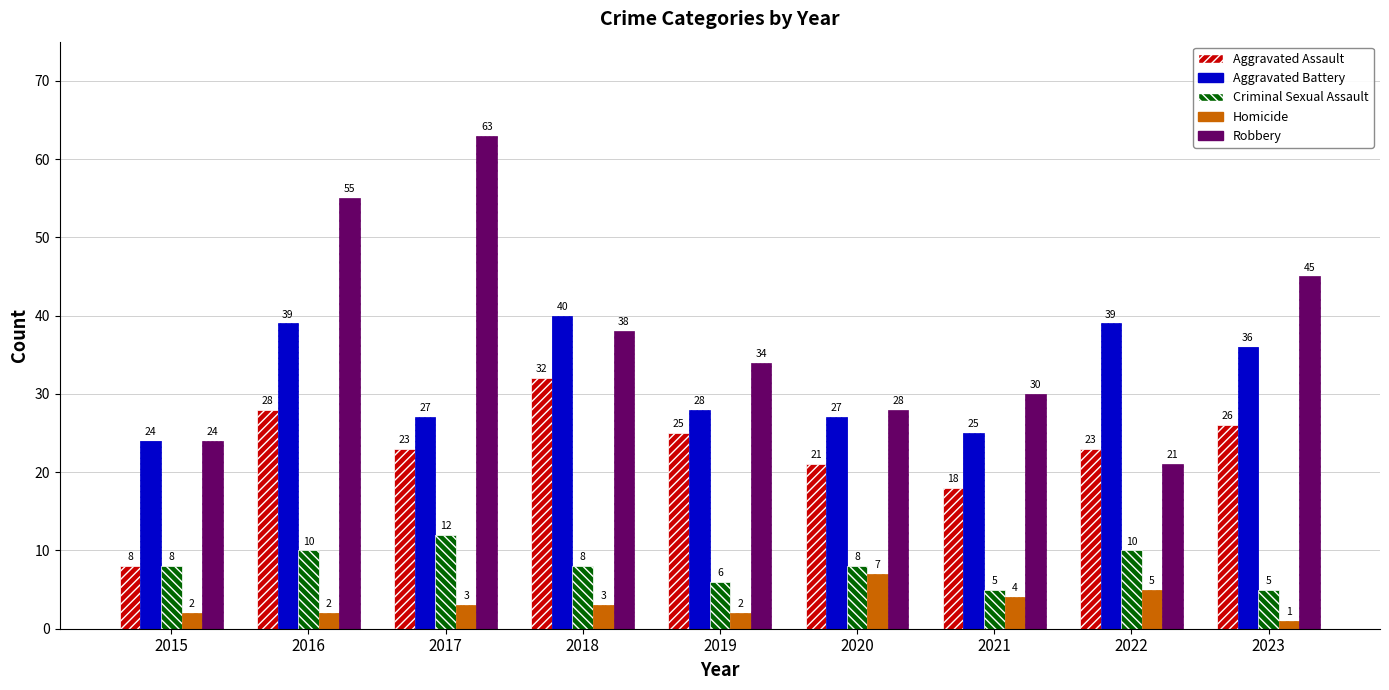

How many bars are there in each group?

5